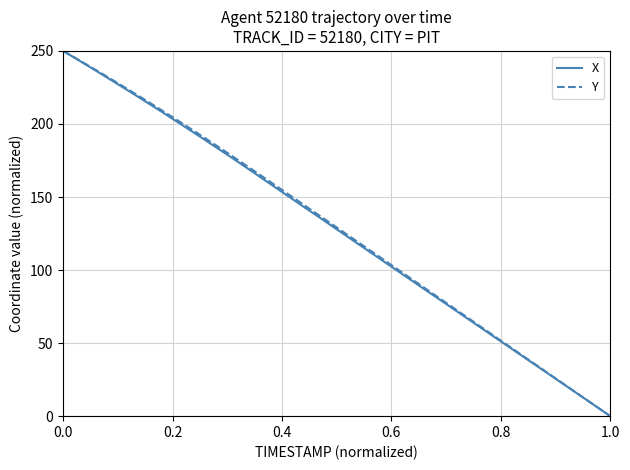

What are all the series names shown in the legend?

X, Y